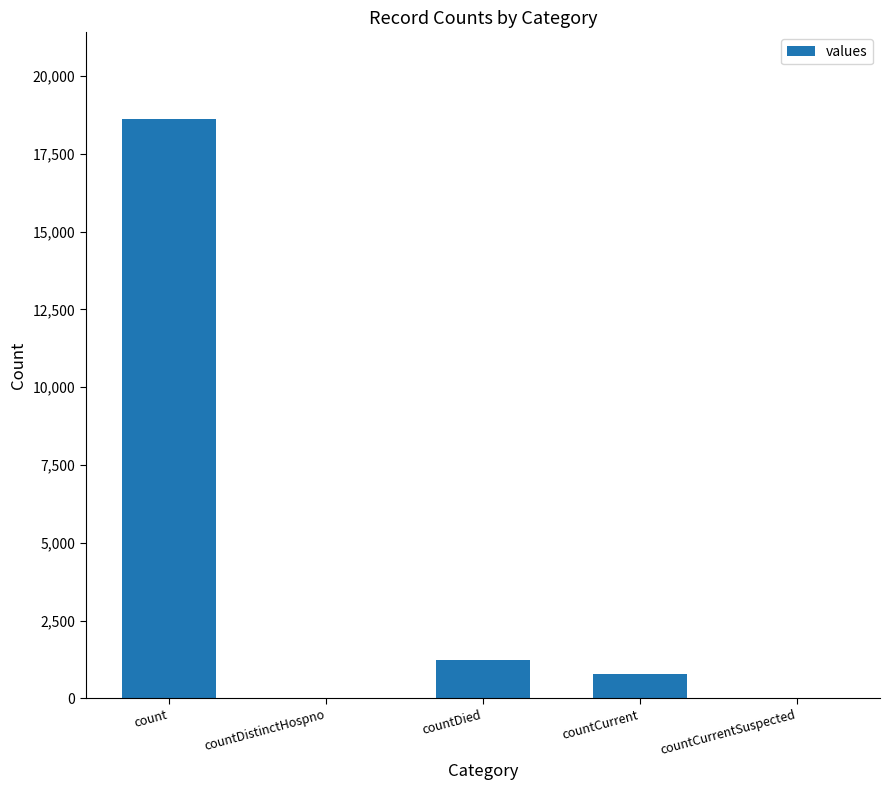

Does the chart contain stacked bars?

No